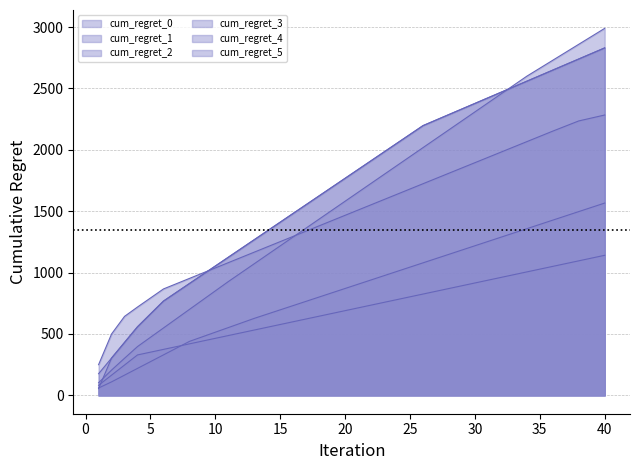

The cum_regret_3 series shows 98.6 at 3. True or false?

False